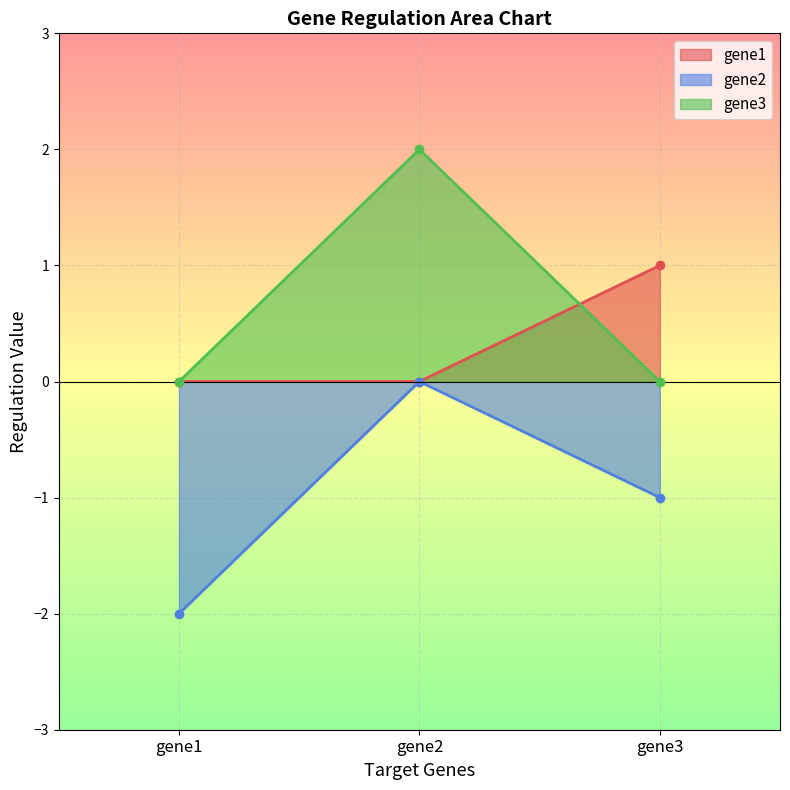

Reading left to right, extract all data points from this chart.

gene1: 0	0	1
gene2: -2	0	-1
gene3: 0	2	0